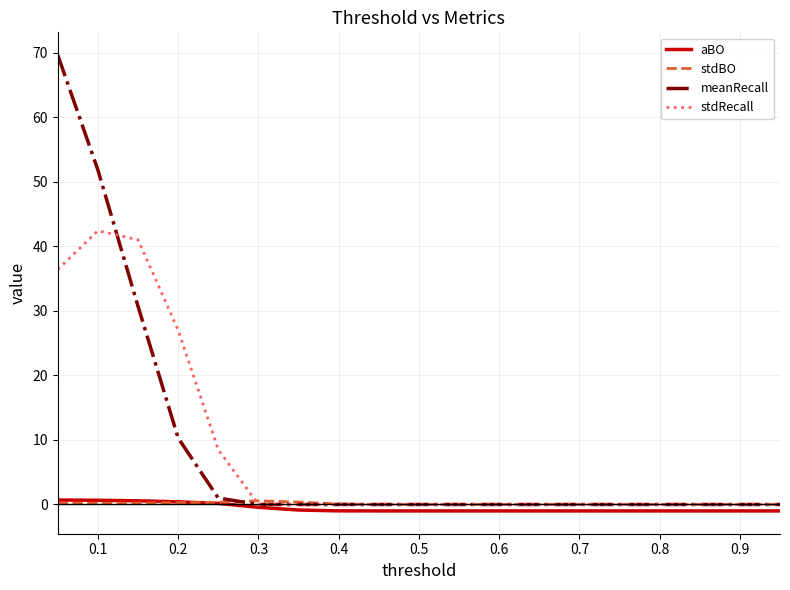

What is the highest value of the meanRecall series?

69.6